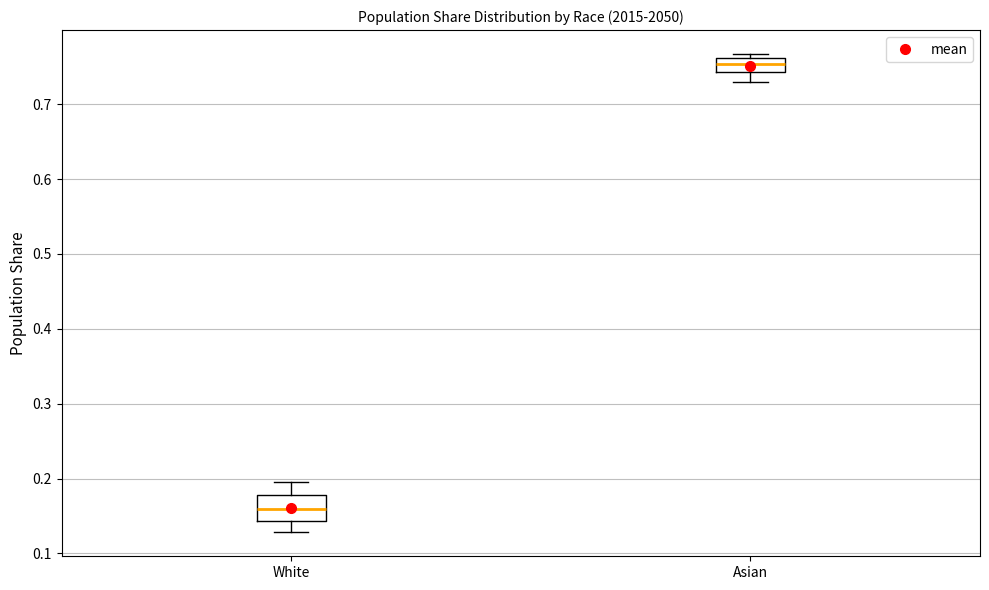

Comparing the boxes themselves (not the whiskers), which one is the tallest?

White